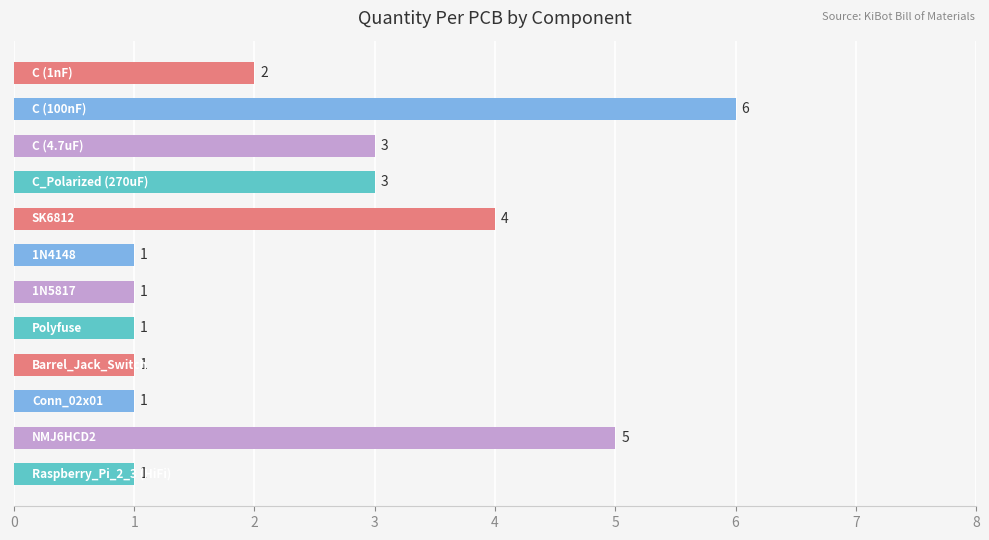

What is the difference between the maximum and minimum values?

5